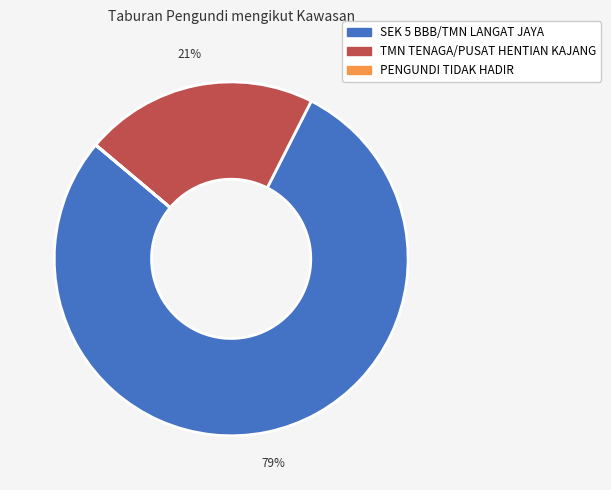

The SEK 5 BBB/TMN LANGAT JAYA slice represents 68% of the pie. True or false?

False